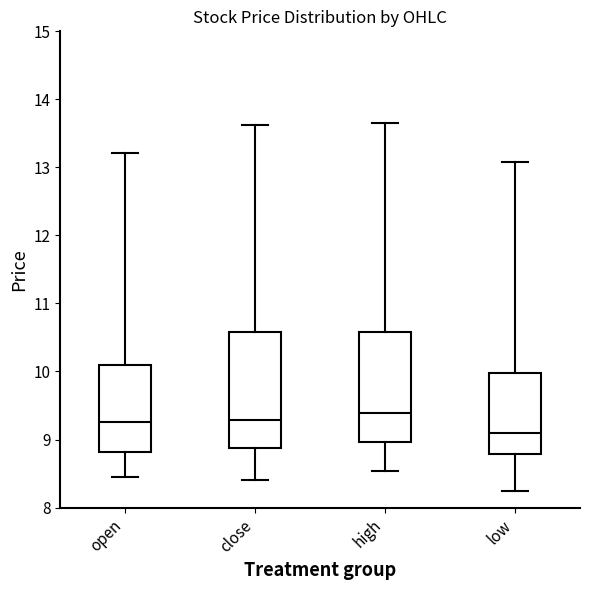

Where is the upper edge of the box for open on the y-axis? The values are not printed on the chart, so give them approximately, as read against the axis.

10.1